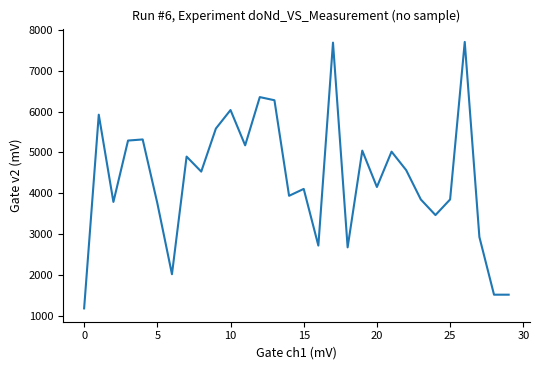

What is the greatest value displayed?

7706